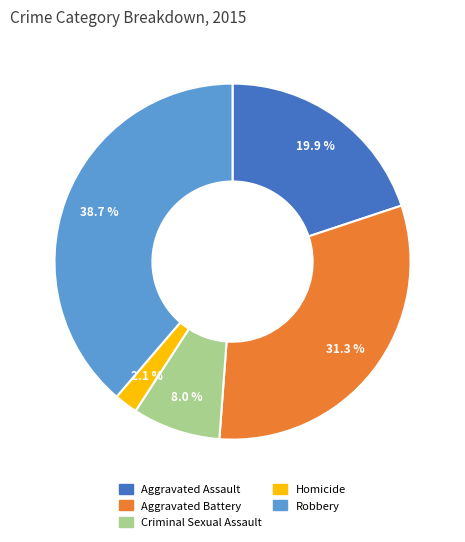

How many segments does this pie chart have?

5